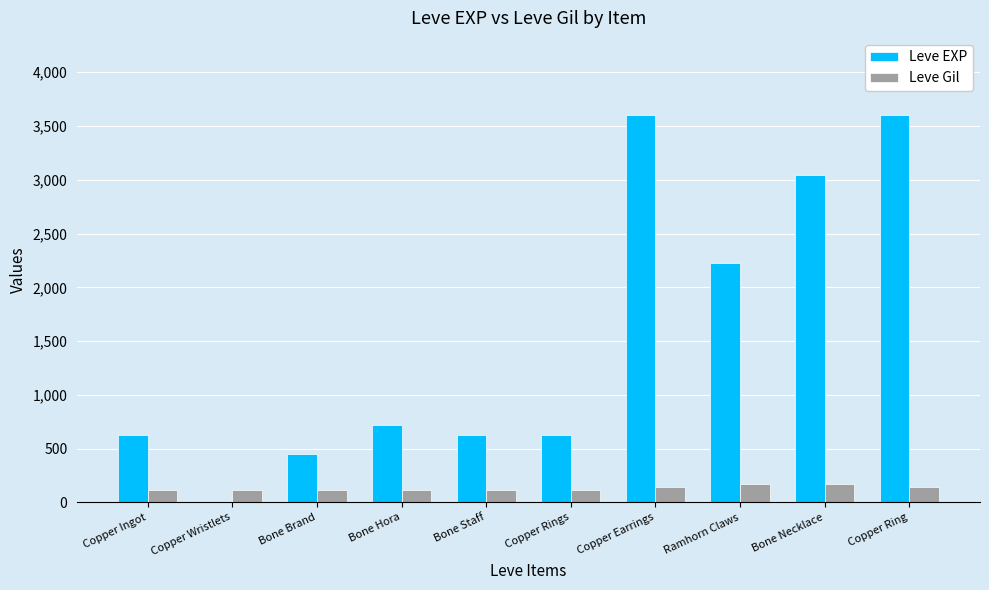

Does the chart contain stacked bars?

No